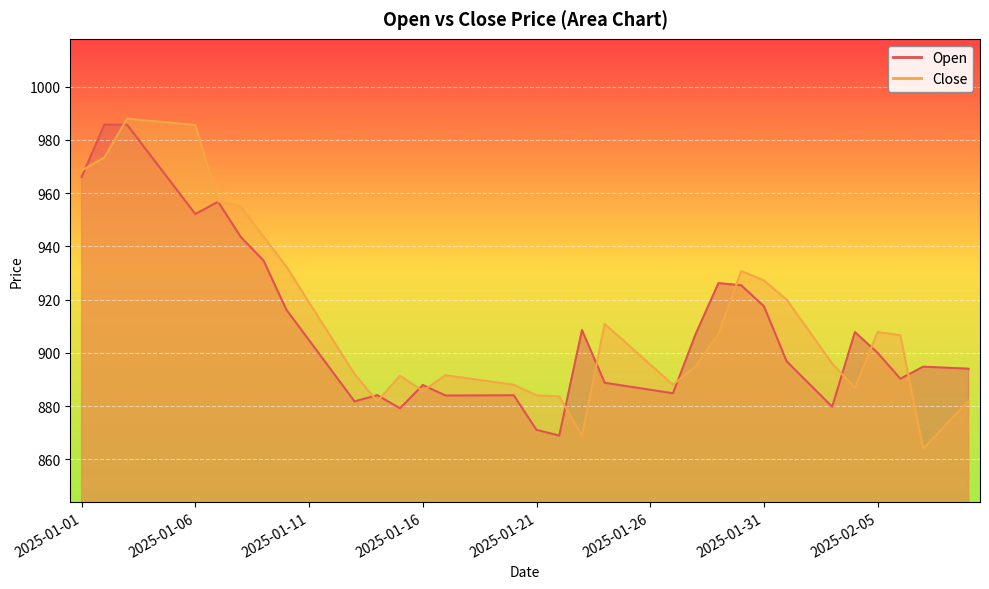

What is the approximate value of Open at 2025-02-04?

907.8